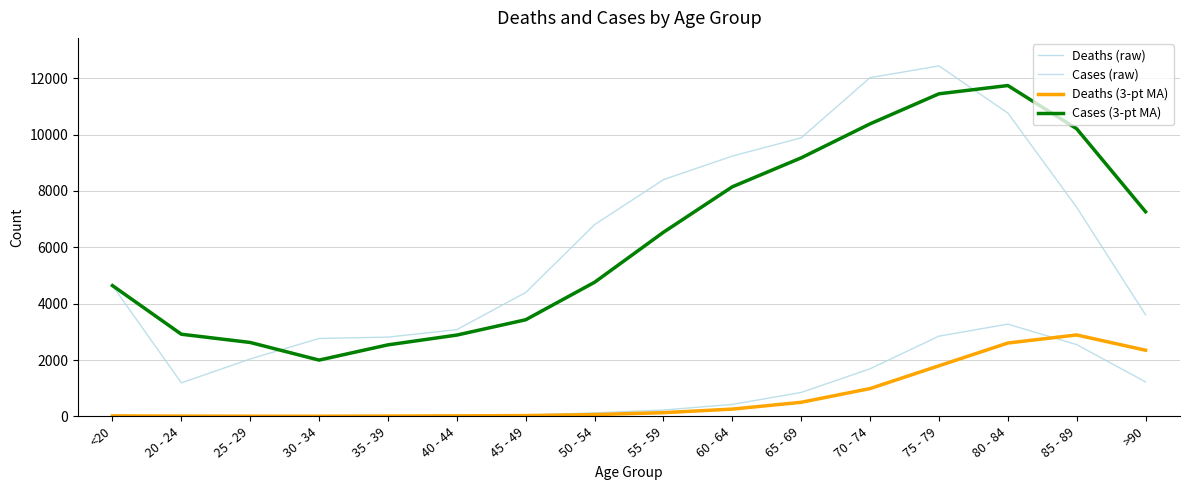

What is the difference between the Deaths (raw) values at 60 - 64 and 65 - 69?

424.0